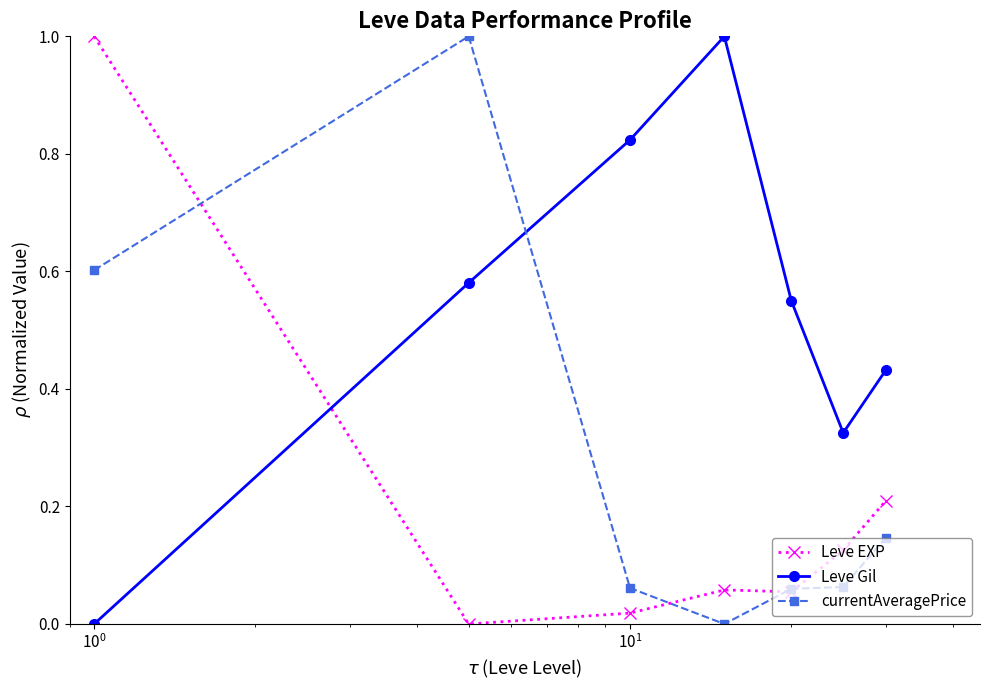

Rank the series by their average value, from lowest to highest.

Leve EXP, currentAveragePrice, Leve Gil